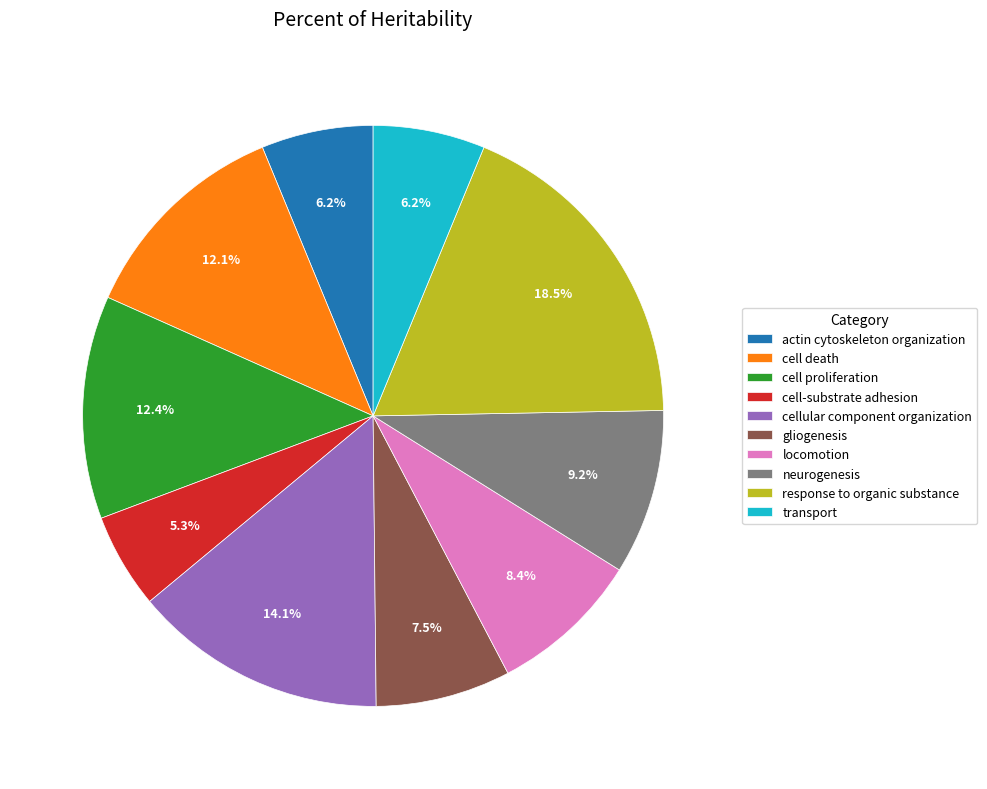

To the nearest percent, what is the average slice percentage?

10%